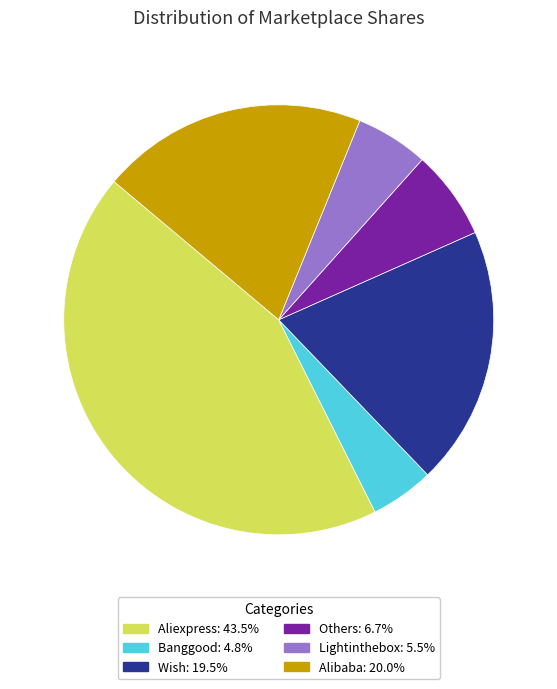

Does any single category account for the majority?

No